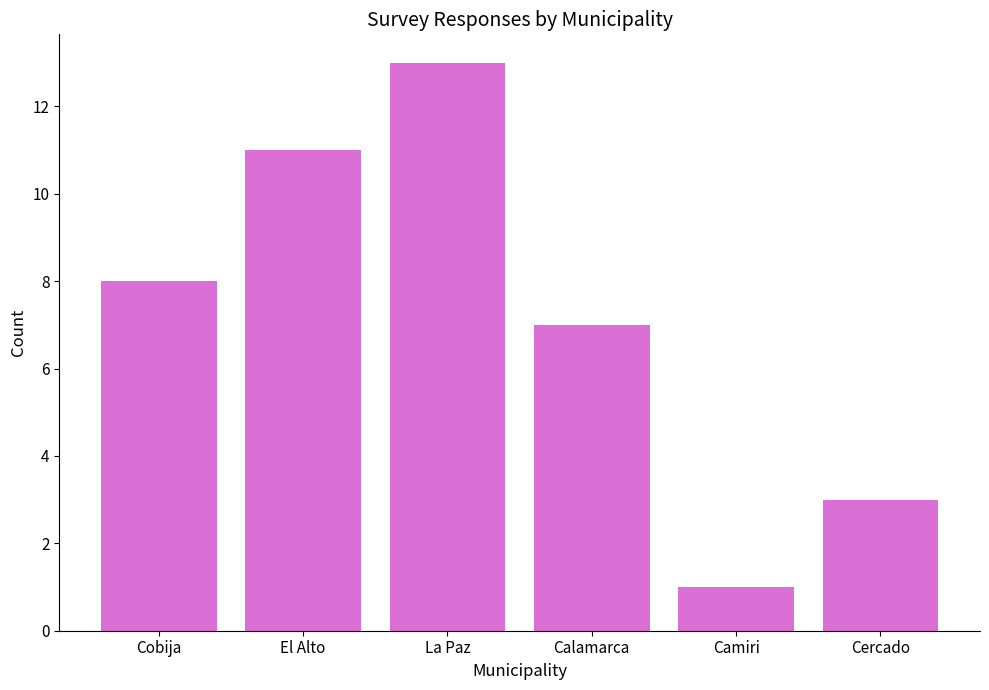

Count the values in the range 3 to 11.

4